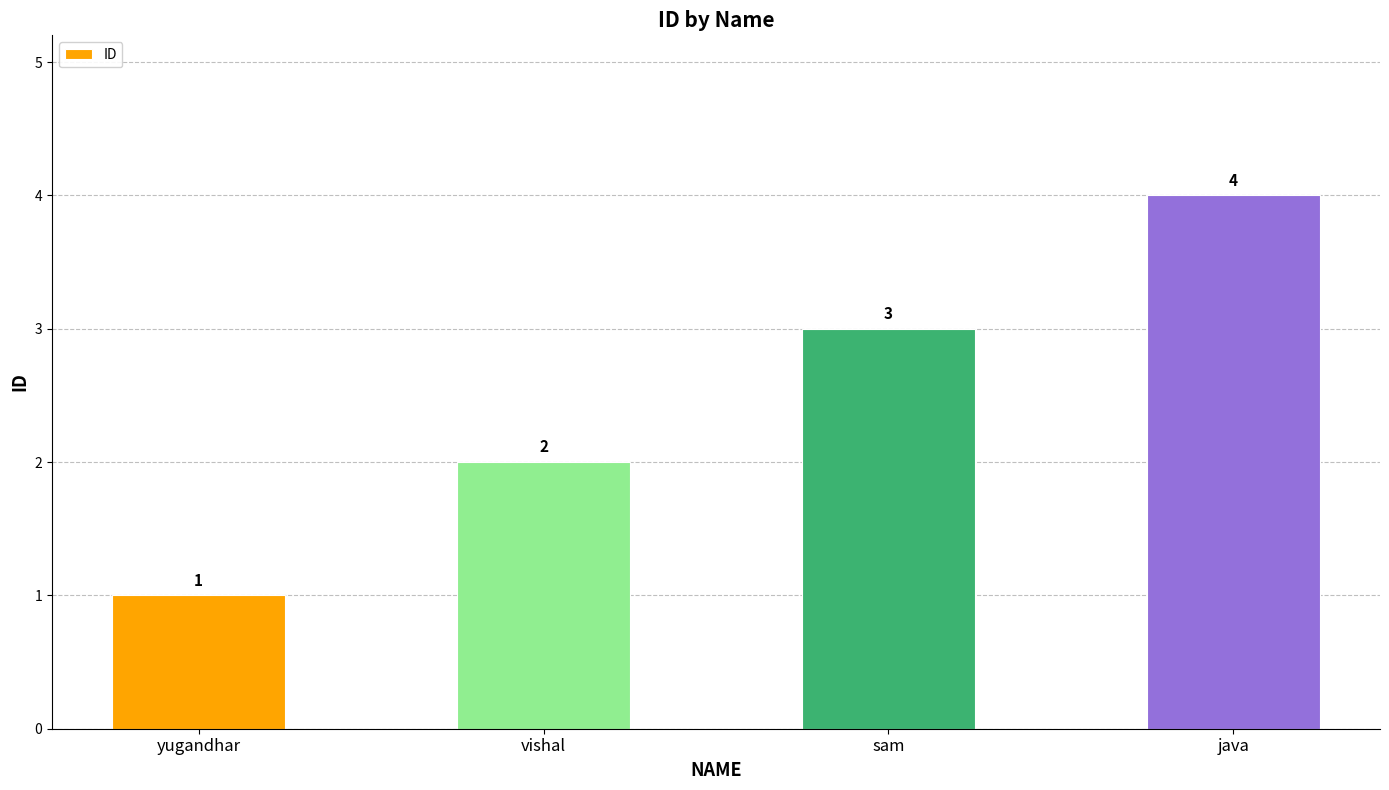

List the labels in order of value, largest first.

java, sam, vishal, yugandhar